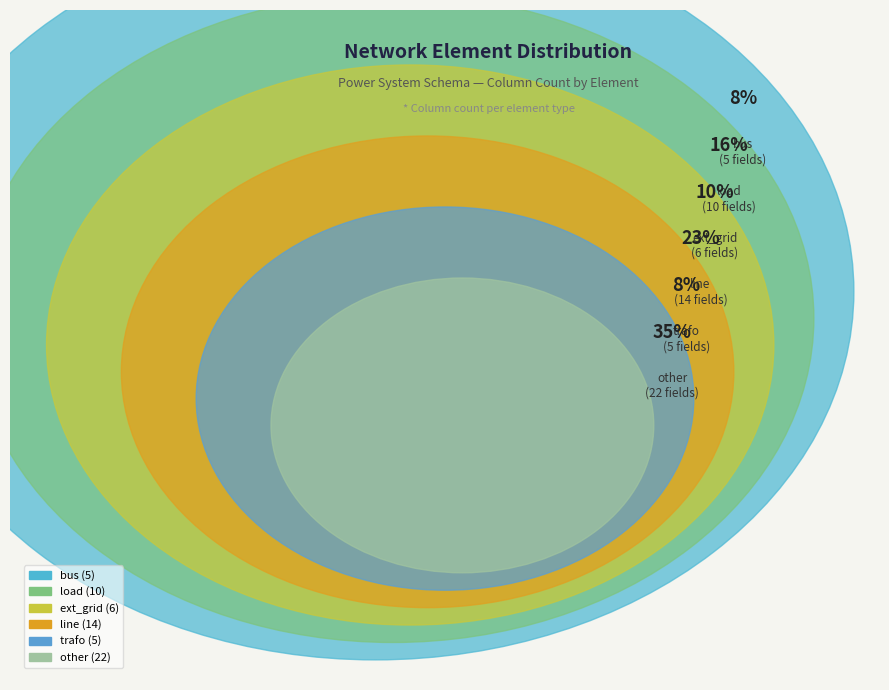

Is it true that bus is 8% of the pie?

True